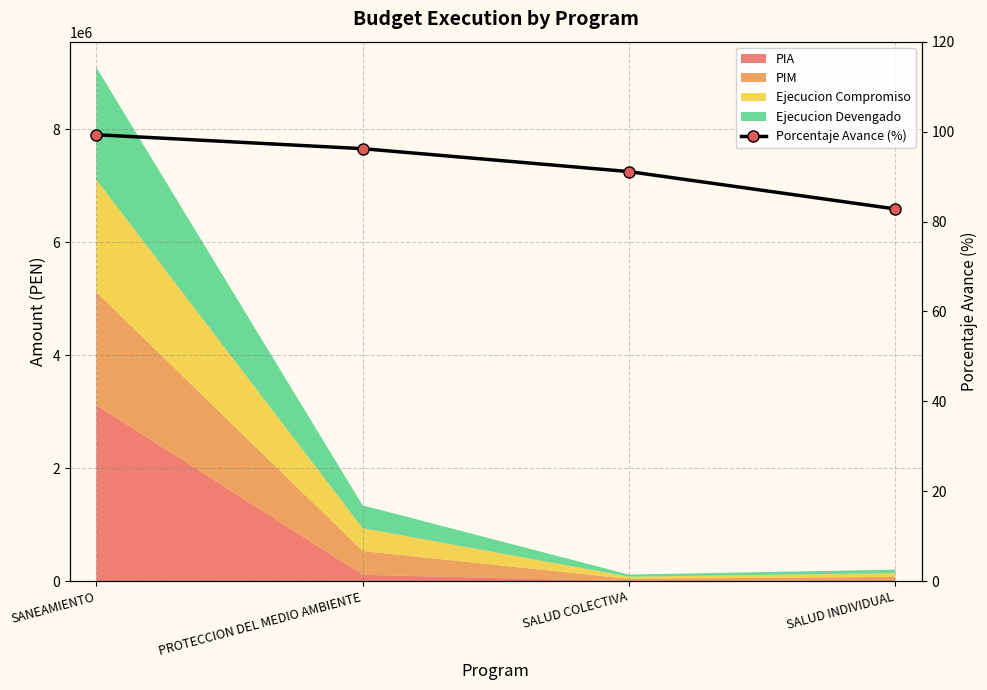

Rank the categories by value from lowest to highest.

SALUD INDIVIDUAL, SALUD COLECTIVA, PROTECCION DEL MEDIO AMBIENTE, SANEAMIENTO